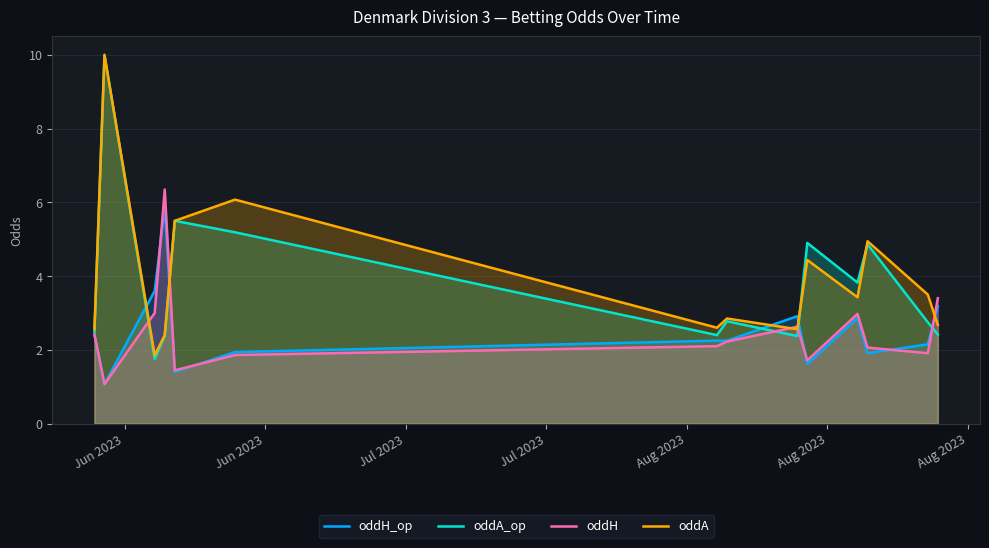

List the series in order of their peak value, highest first.

oddA_op, oddA, oddH, oddH_op